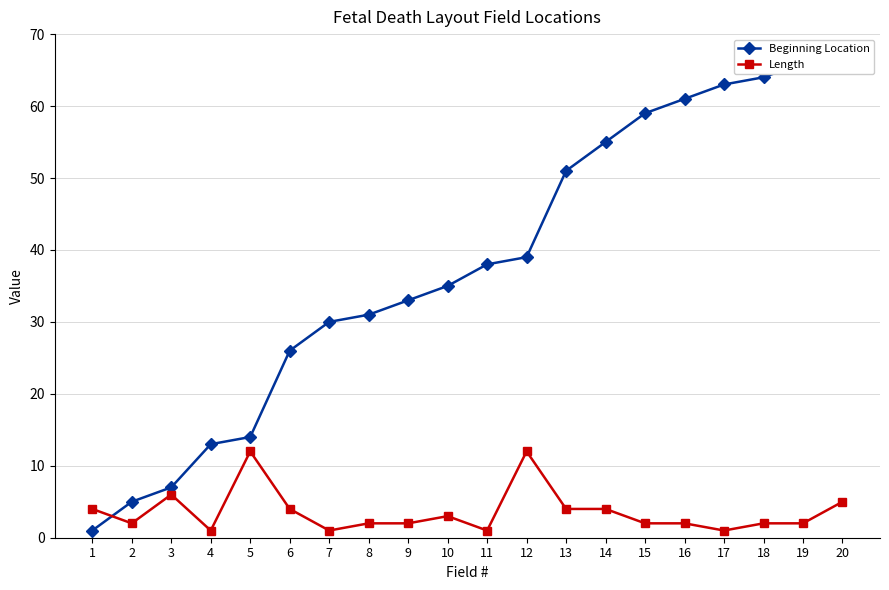

Rank the categories by Beginning Location value from highest to lowest.

20, 19, 18, 17, 16, 15, 14, 13, 12, 11, 10, 9, 8, 7, 6, 5, 4, 3, 2, 1